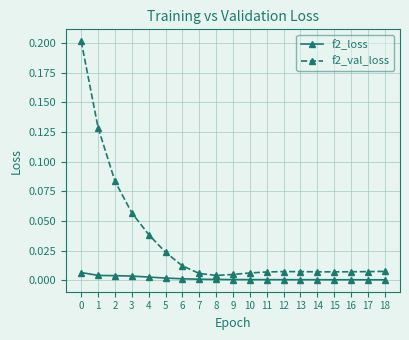

The value of f2_val_loss at 7 is 0.0. True or false?

True